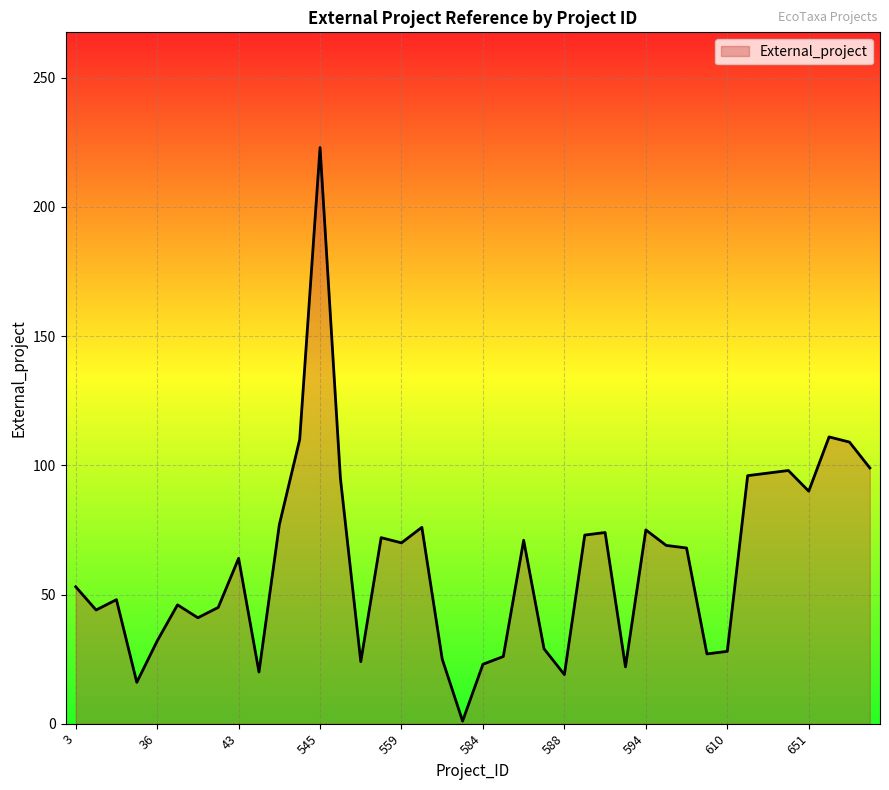

What is the maximum value shown in the chart?

223